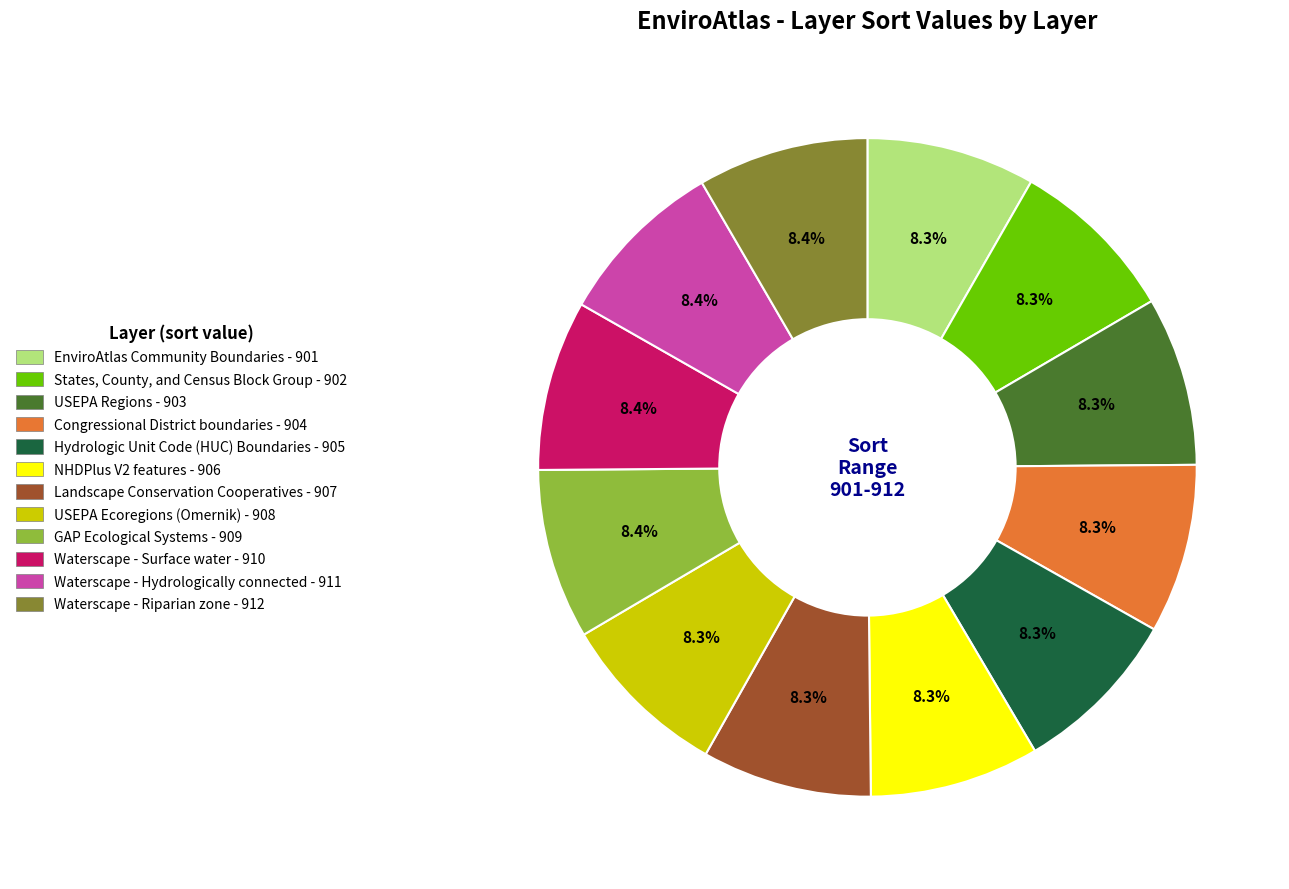

Does Hydrologic Unit Code (HUC) Boundaries account for over 50% of the chart?

No